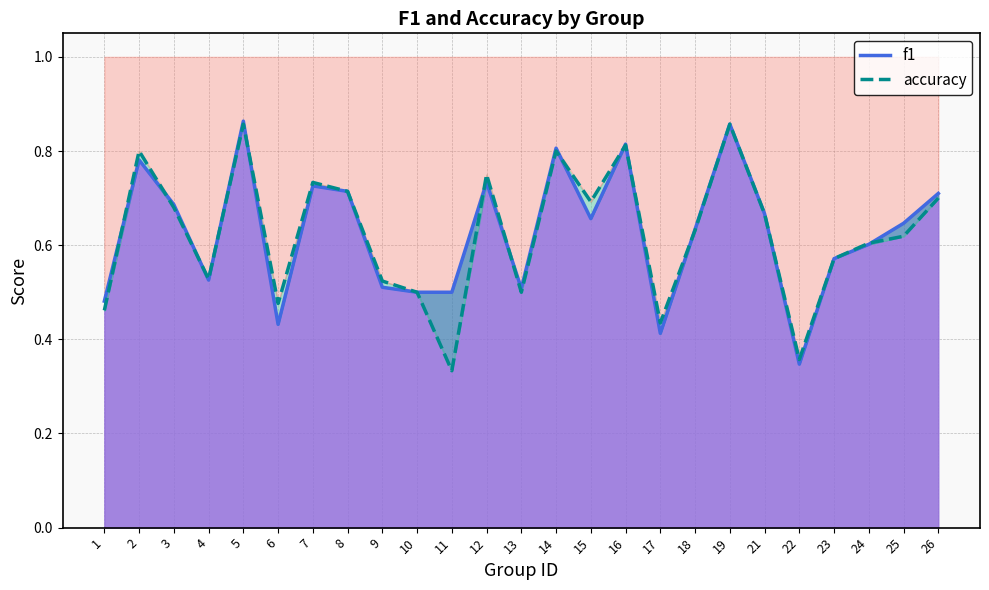

Where do f1 and accuracy first cross each other?

1 and 2